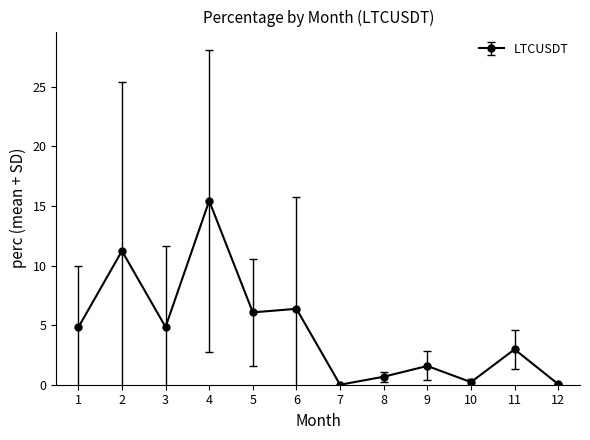

Count the number of data series in this chart.

1